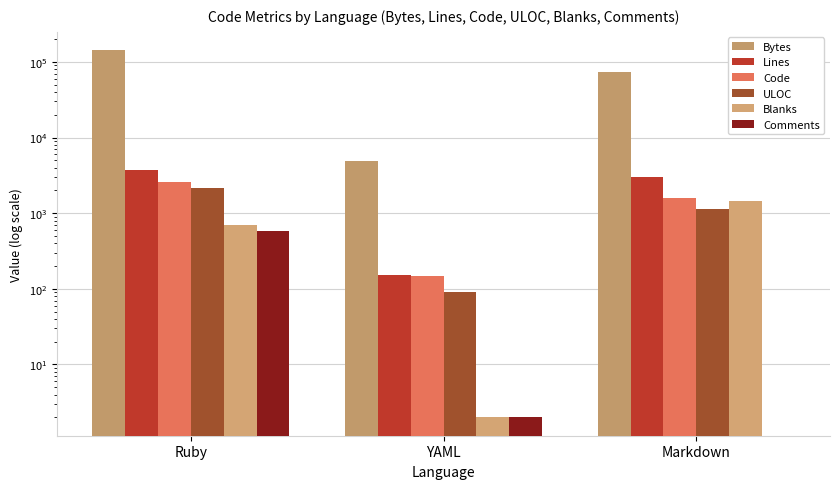

Which series has the largest total across all categories?

Bytes